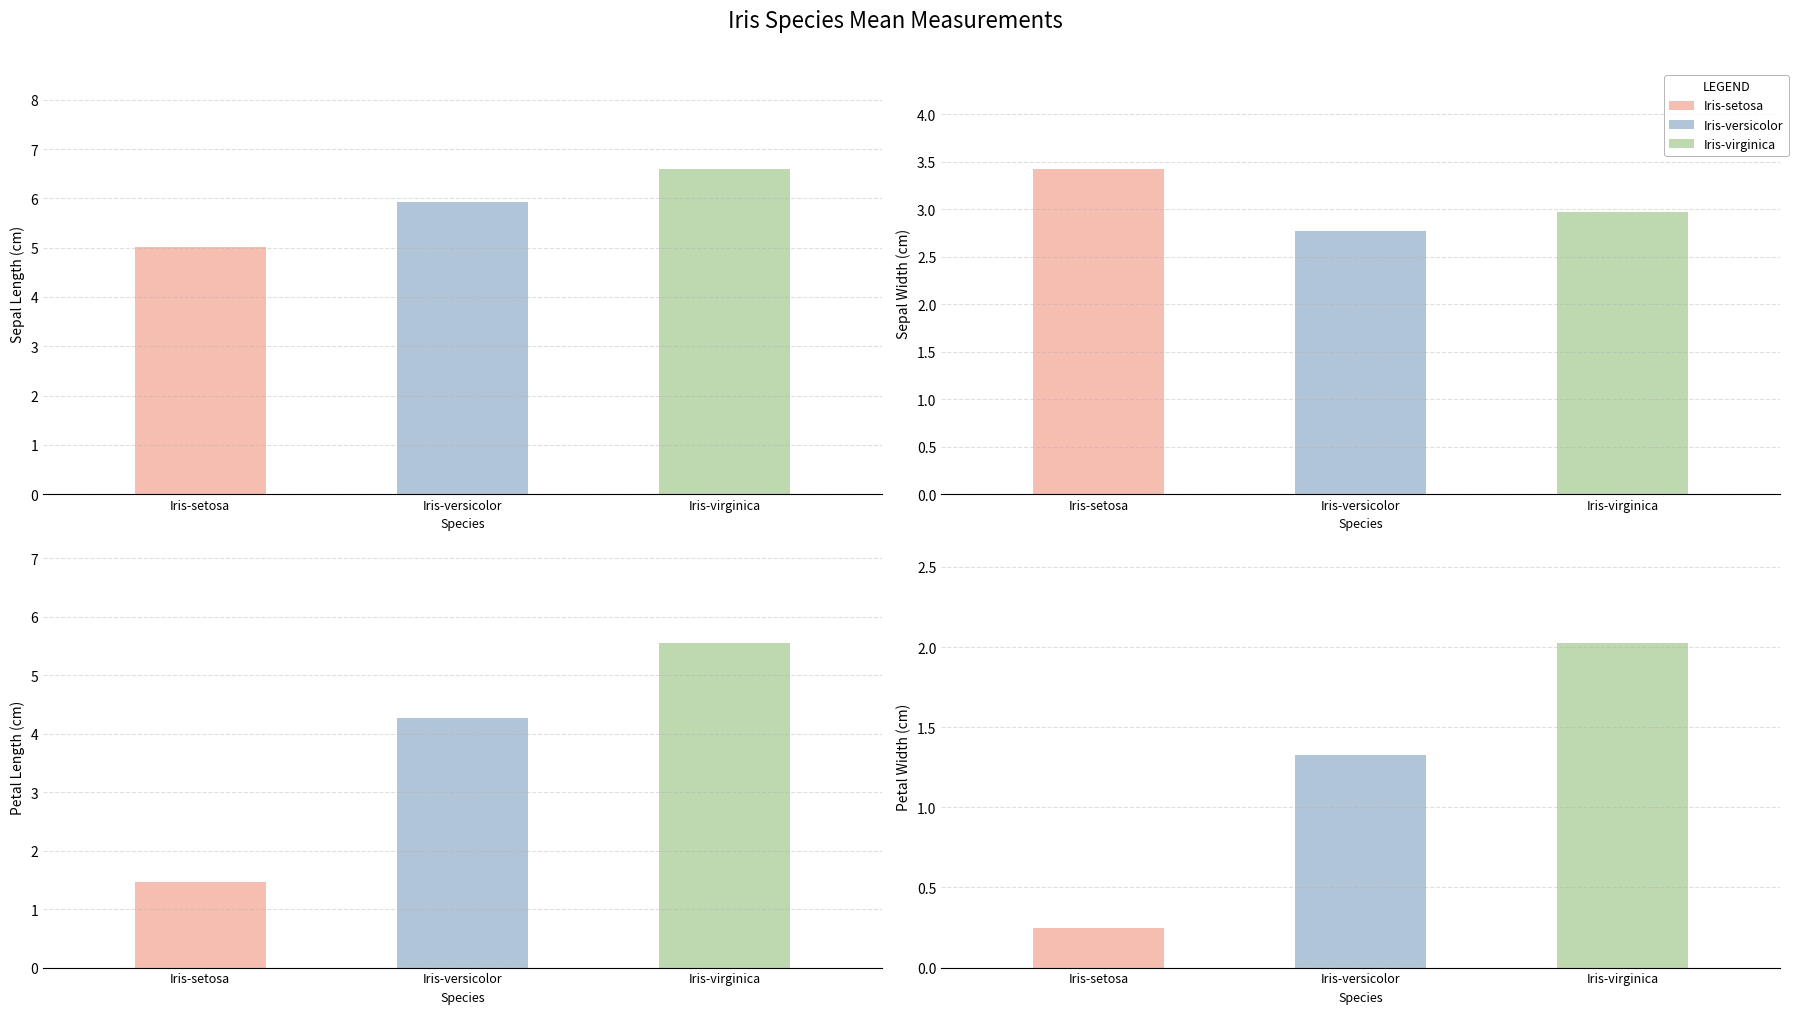

What is the difference between the maximum and minimum values in the PetalWidthCm series?

1.8